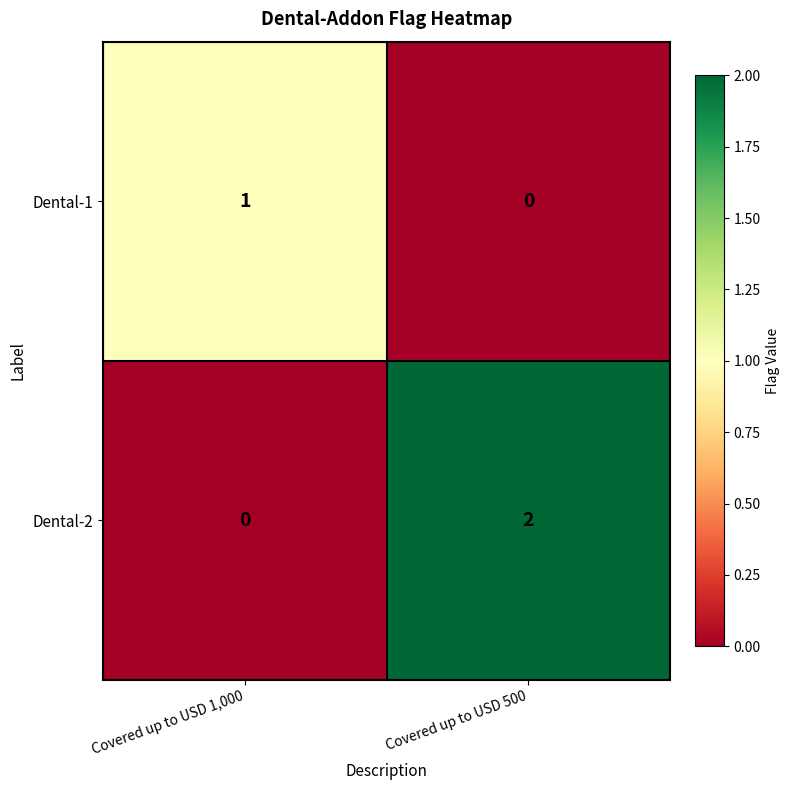

Which series has the widest spread of values?

Dental-2